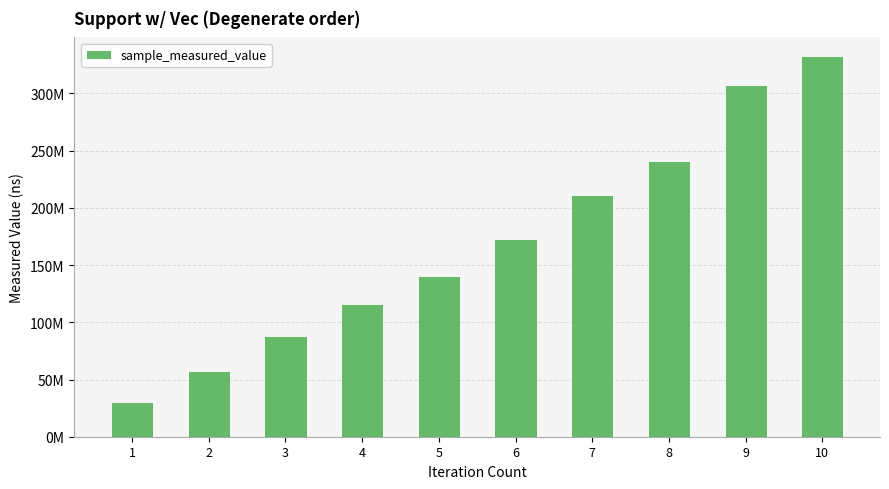

Are the bars horizontal?

No